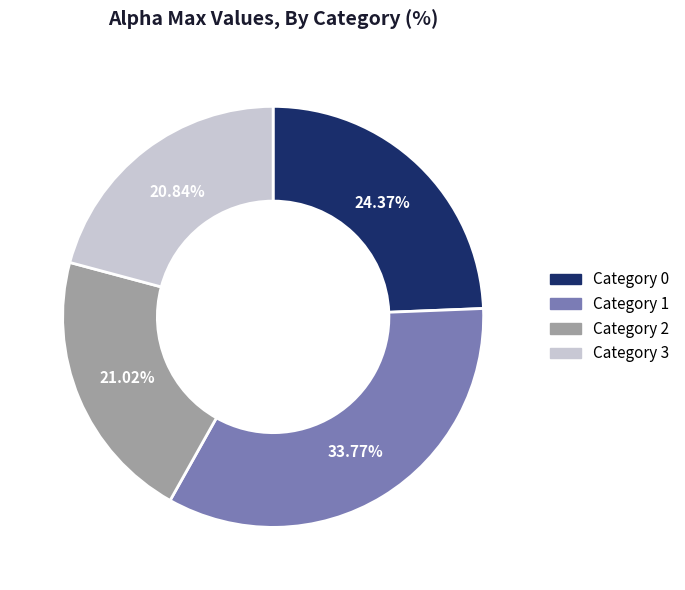

Does any single category account for the majority?

No